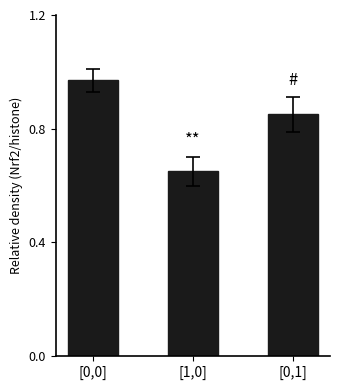

Which category has the lowest value across all series?

[1,0]